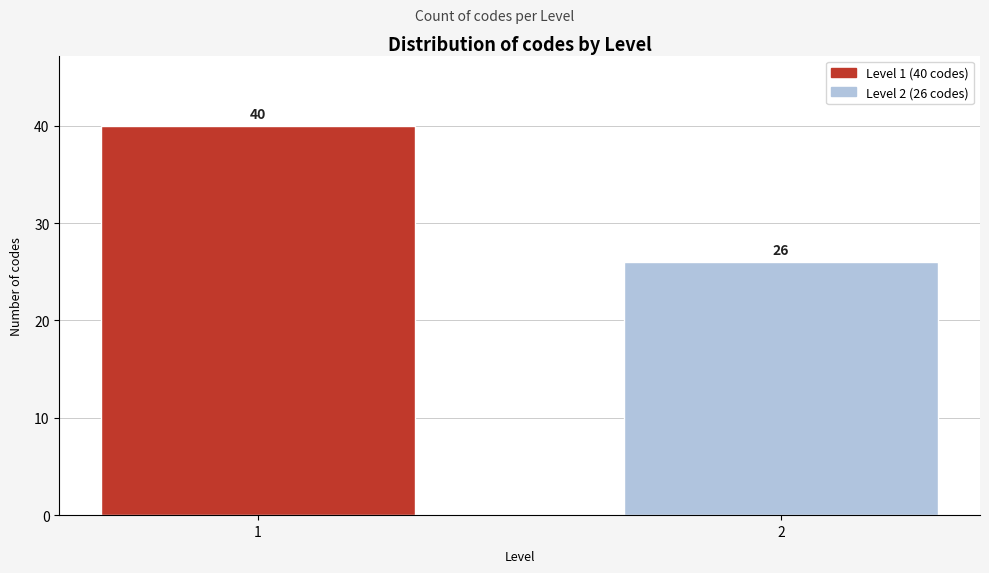

Reading right to left, transcribe all the data shown in this chart.

26	40